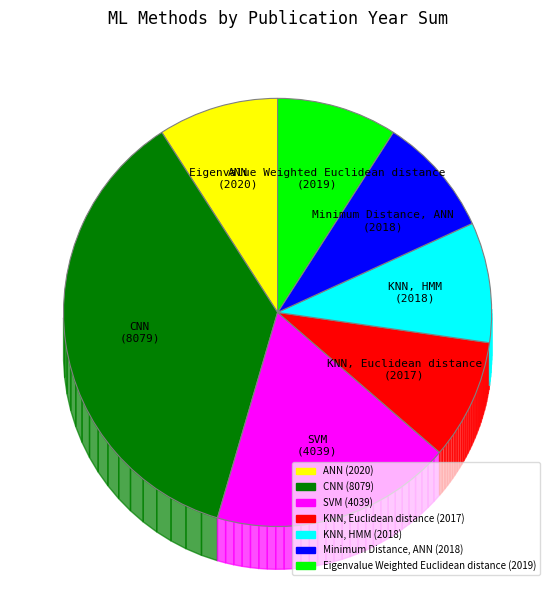

To the nearest percent, what portion does Eigenvalue Weighted Euclidean distance represent?

9%